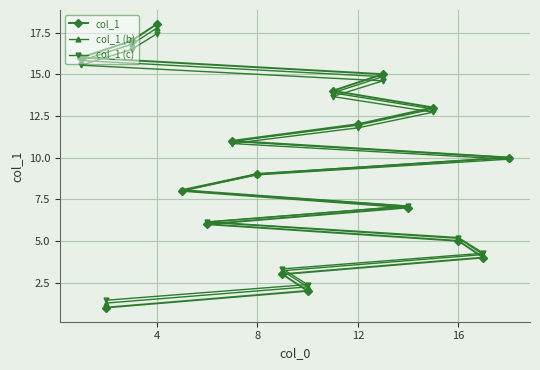

Which series has the widest spread of values?

col_1